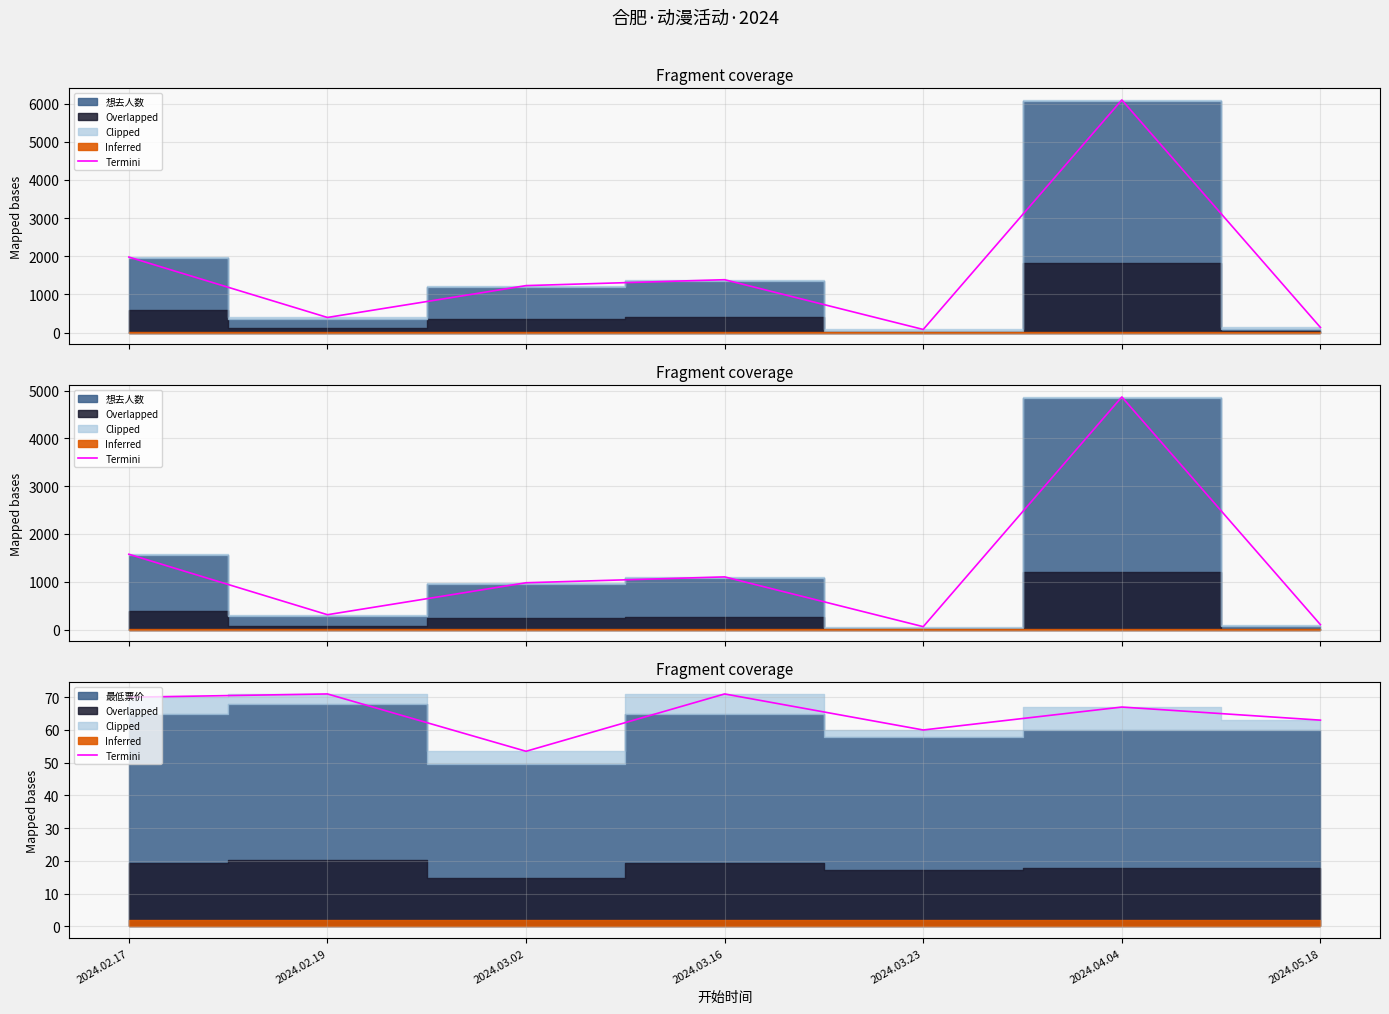

Reading left to right, transcribe all the data shown in this chart.

2024.02.17=70.0	2024.02.19=71.0	2024.03.02=53.5	2024.03.16=71.0	2024.03.23=60.0	2024.04.04=67.0	2024.05.18=63.0